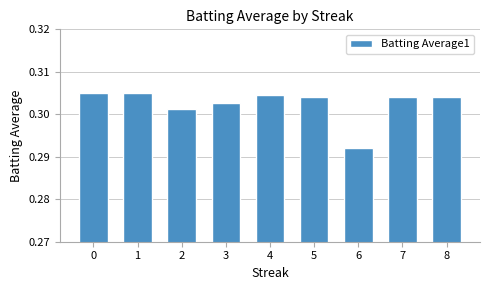

At which category does the chart reach its minimum across all series?

6